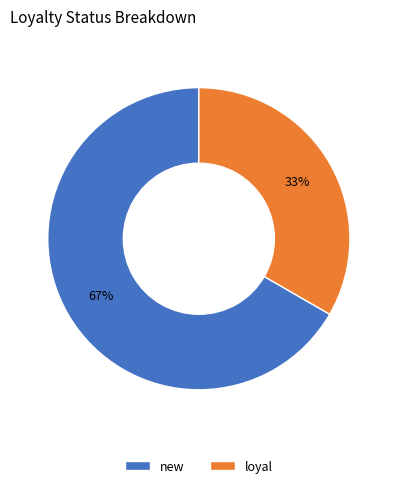

Does loyal represent more than half of the total?

No